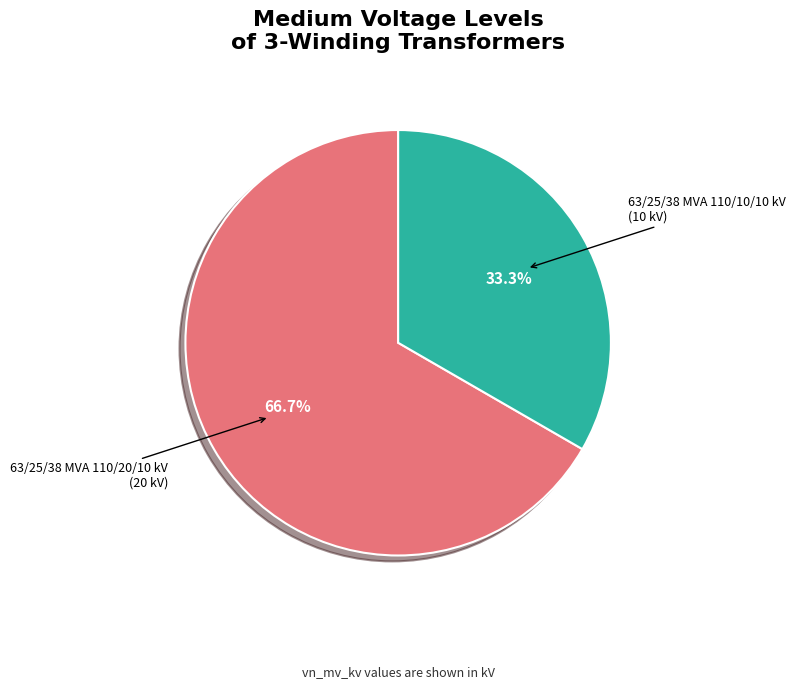

Is there a majority slice in this chart?

Yes